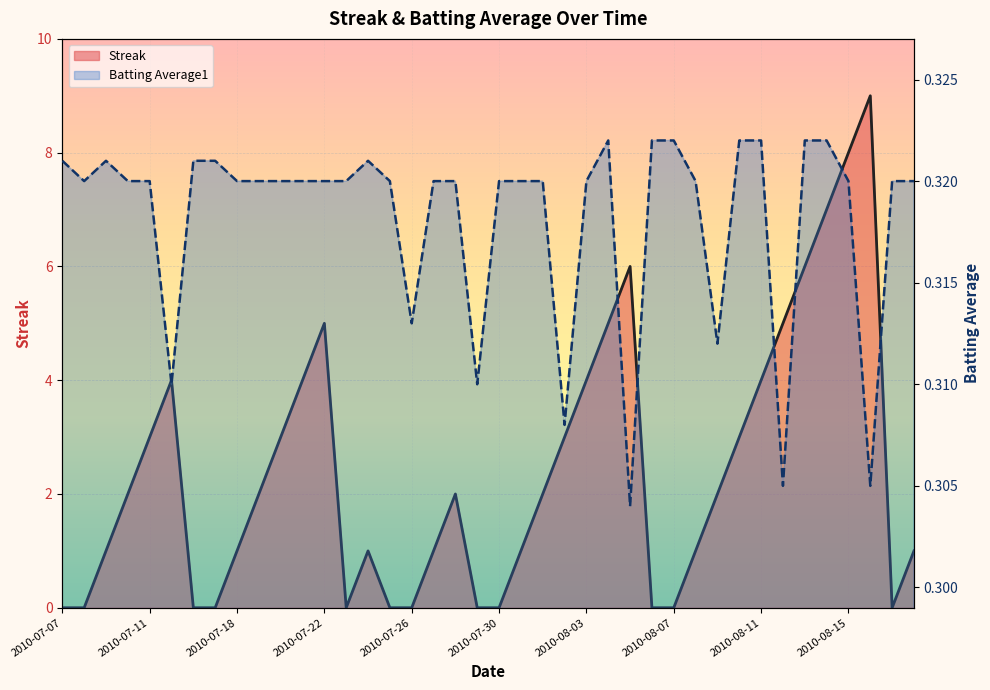

What is the value of the Streak point at the 31st from the left?

2.0